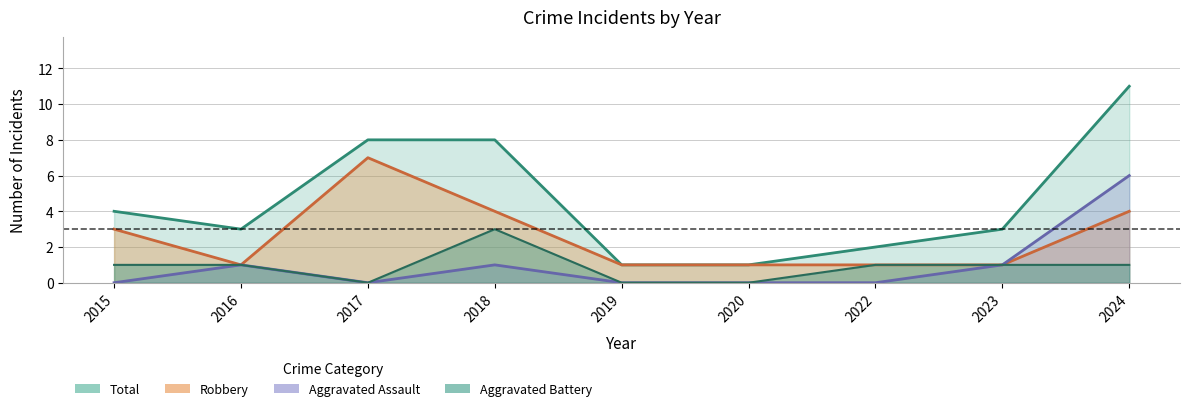

What is the difference between the maximum and minimum values in the Aggravated Battery series?

3